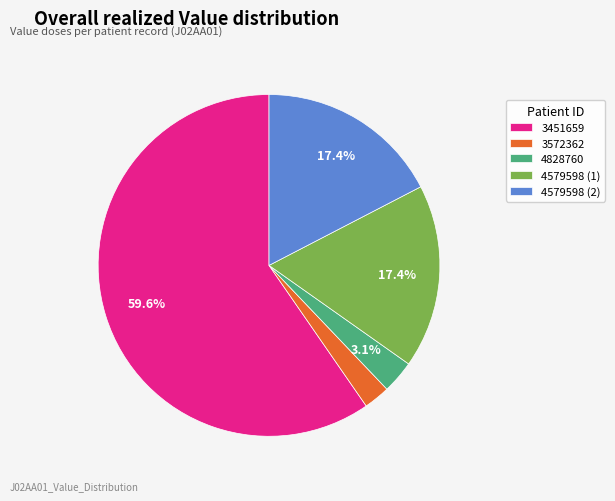

The 3451659 slice represents 60% of the pie. True or false?

True